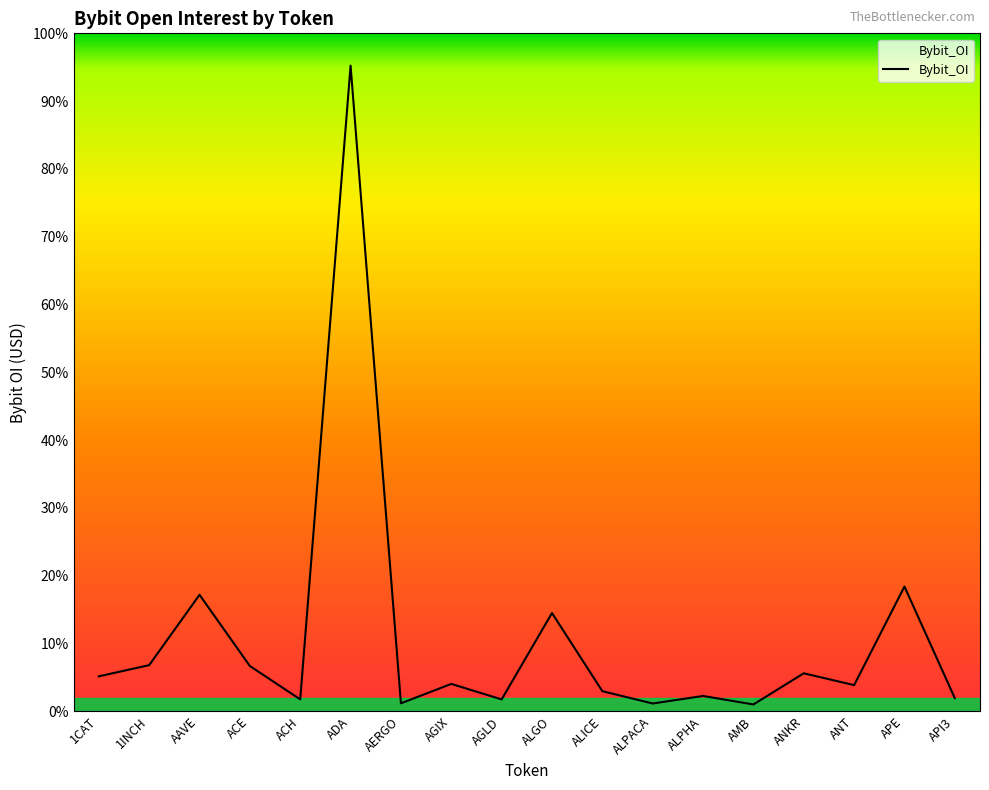

Which category has the lowest value across all series?

AMB